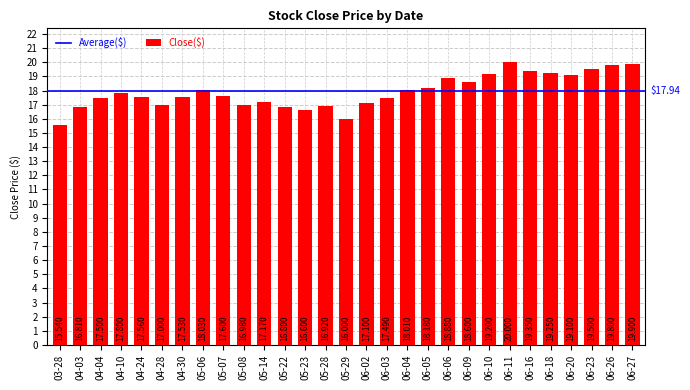

List the labels in order of value, largest first.

06-11, 06-27, 06-26, 06-23, 06-16, 06-18, 06-10, 06-20, 06-06, 06-09, 06-05, 05-06, 06-04, 04-10, 05-07, 04-24, 04-30, 04-04, 06-03, 05-14, 06-02, 04-28, 05-08, 05-28, 04-03, 05-22, 05-23, 05-29, 03-28